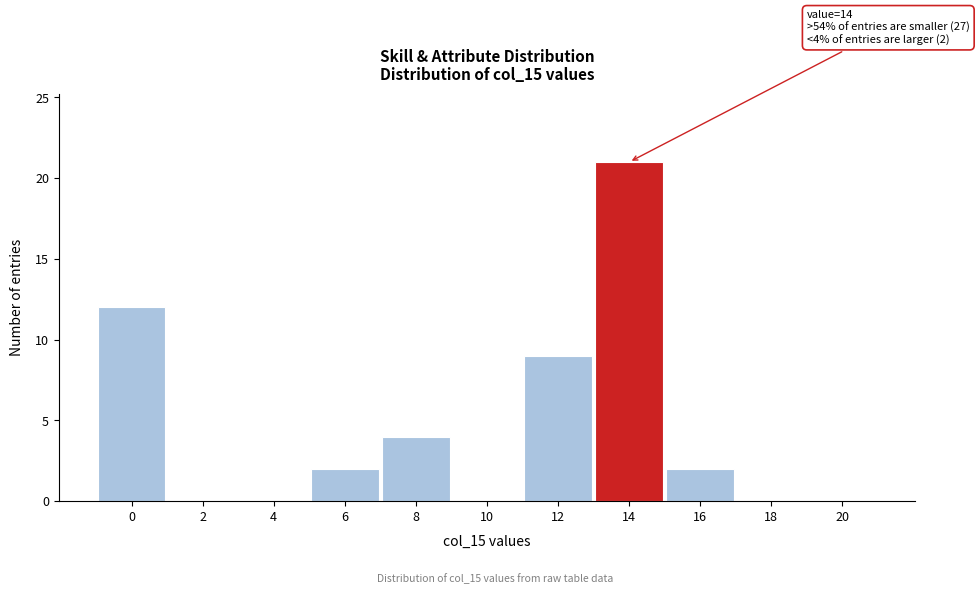

Reading left to right, extract all data points from this chart.

0=12	2=0	4=0	6=2	8=4	10=0	12=9	14=21	16=2	18=0	20=0